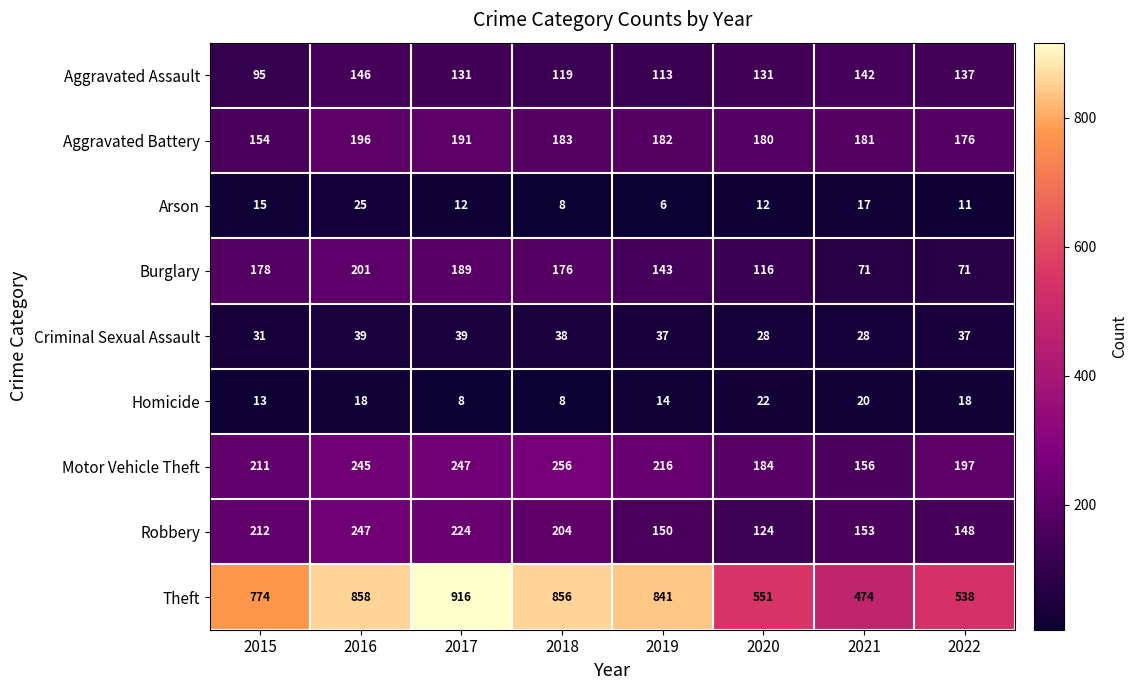

What is the approximate value of Arson at 2021?

17